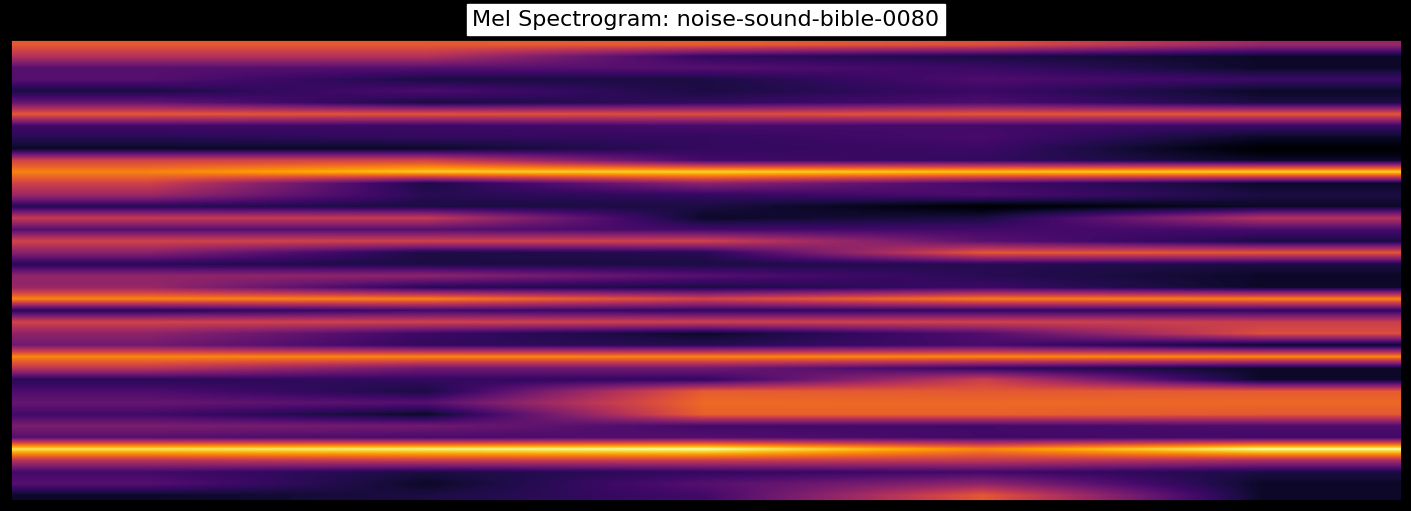

At how many categories does at least one series exceed 6?

5